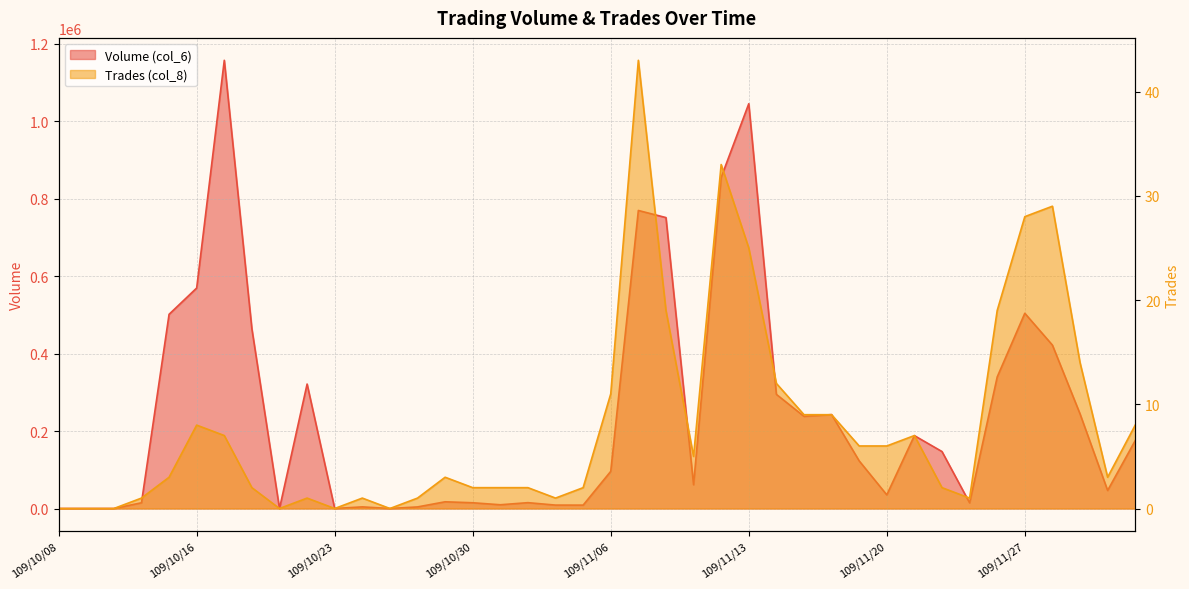

Reading right to left, transcribe all the data shown in this chart.

Volume (col_6): 109/12/03=175300	109/12/02=46580	109/12/01=244270	109/11/30=421680	109/11/27=503840	109/11/26=339560	109/11/25=14700	109/11/24=147000	109/11/23=188100	109/11/20=35240	109/11/19=122880	109/11/18=242340	109/11/17=237810	109/11/16=294610	109/11/13=1044580	109/11/12=854520	109/11/11=61380	109/11/10=750790	109/11/09=769140	109/11/06=95900	109/11/05=8750	109/11/04=8820	109/11/03=15100	109/11/02=9680	109/10/30=14850	109/10/29=17340	109/10/28=4110	109/10/27=0	109/10/26=4230	109/10/23=0	109/10/22=321200	109/10/21=0	109/10/20=463500	109/10/19=1156670	109/10/16=569000	109/10/15=501170	109/10/14=14800	109/10/13=0	109/10/12=0	109/10/08=0
Trades (col_8): 109/12/03=8	109/12/02=3	109/12/01=14	109/11/30=29	109/11/27=28	109/11/26=19	109/11/25=1	109/11/24=2	109/11/23=7	109/11/20=6	109/11/19=6	109/11/18=9	109/11/17=9	109/11/16=12	109/11/13=25	109/11/12=33	109/11/11=5	109/11/10=19	109/11/09=43	109/11/06=11	109/11/05=2	109/11/04=1	109/11/03=2	109/11/02=2	109/10/30=2	109/10/29=3	109/10/28=1	109/10/27=0	109/10/26=1	109/10/23=0	109/10/22=1	109/10/21=0	109/10/20=2	109/10/19=7	109/10/16=8	109/10/15=3	109/10/14=1	109/10/13=0	109/10/12=0	109/10/08=0